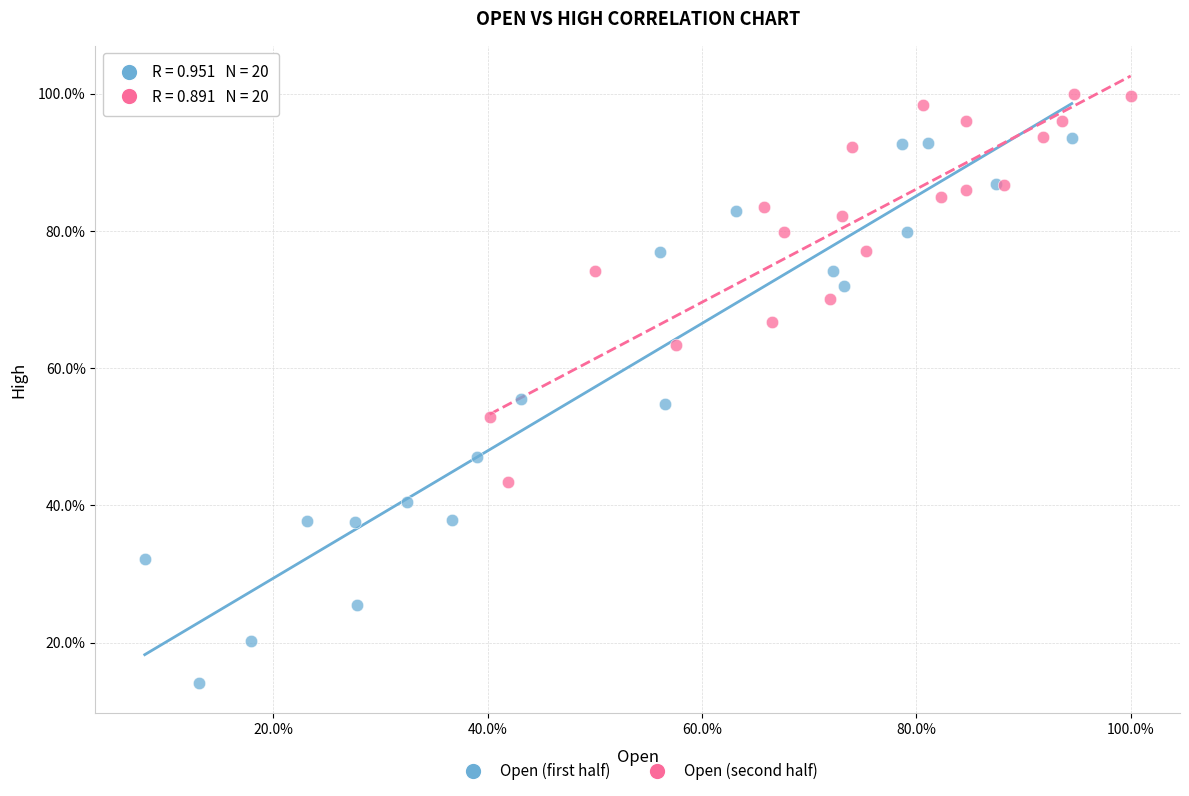

Which series has the widest spread of Y values?

Open (first half)